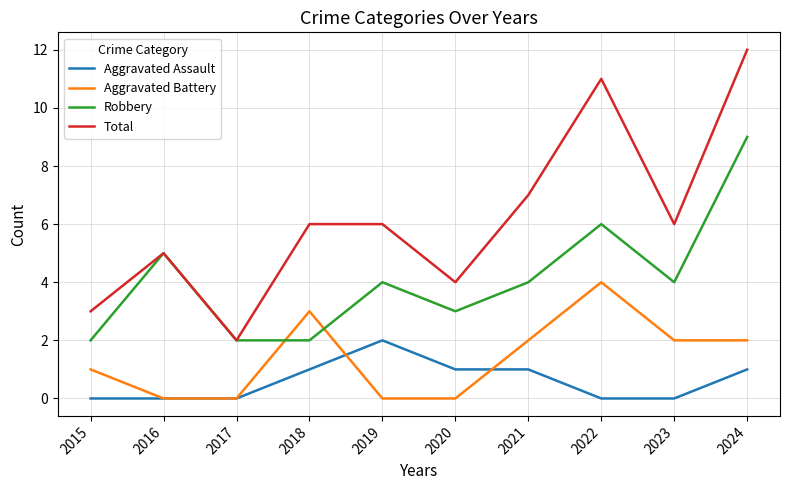

Rank the series by their maximum value, from highest to lowest.

Total, Robbery, Aggravated Battery, Aggravated Assault